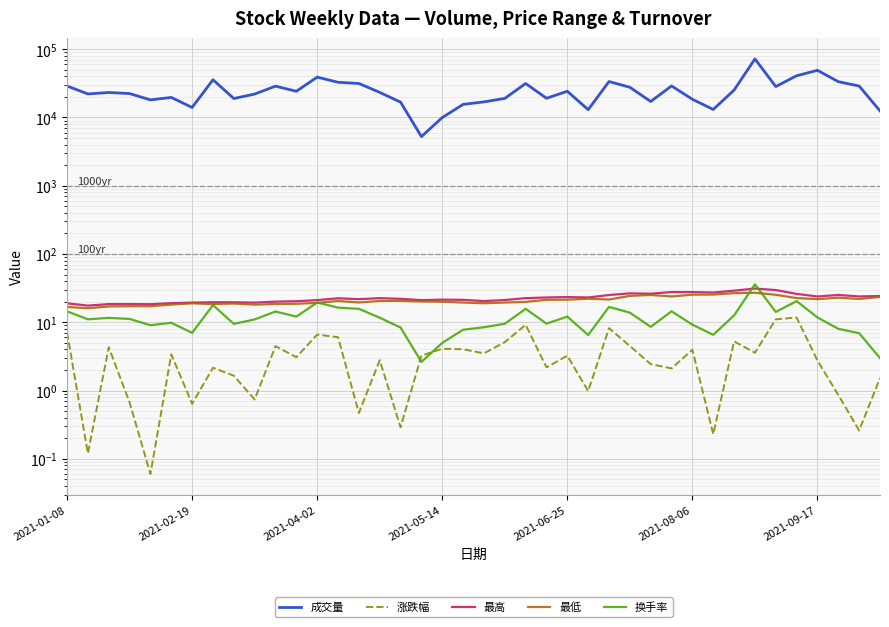

Reading left to right, list all the values displayed in this chart.

成交量: 28925.0	22121.0	23226.0	22399.0	18109.0	19664.0	14029.0	35716.0	18957.0	22037.0	28776.0	24215.0	38996.0	32777.0	31501.0	23313.0	16766.0	5252.0	9982.0	15550.0	16930.0	19037.0	31477.0	19121.0	24224.0	13016.0	33606.0	27704.0	17154.0	28981.0	18474.0	13108.0	25212.0	72060.0	28372.0	40877.0	49083.0	33464.0	28873.0	12486.0
涨跌幅: 7.1	0.1	4.3	0.7	0.1	3.4	0.6	2.2	1.6	0.7	4.5	3.1	6.6	6.0	0.5	2.8	0.3	3.2	4.1	4.0	3.5	5.1	9.2	2.2	3.2	1.0	8.2	4.5	2.4	2.1	4.0	0.2	5.2	3.6	11.1	11.8	2.8	0.9	0.3	1.5
最高: 18.9	17.6	18.5	18.5	18.4	19.1	19.4	19.7	19.6	19.4	20.1	20.4	21.1	22.5	21.8	22.6	22.1	21.1	21.4	21.3	20.5	21.2	22.6	23.1	23.4	23.1	25.1	26.6	26.2	27.7	27.7	27.3	29.1	31.2	29.7	26.1	23.9	25.1	23.9	24.2
最低: 16.8	16.1	17.1	17.2	17.2	18.2	19.0	18.5	18.8	18.1	18.6	18.6	19.2	20.5	19.5	20.5	20.6	20.2	20.0	19.4	19.0	19.5	19.9	21.3	21.4	22.1	21.6	24.4	25.1	23.9	25.4	25.5	26.7	27.1	25.3	22.6	21.8	22.9	21.9	23.5
换手率: 14.5	11.1	11.6	11.2	9.1	9.8	7.0	17.9	9.5	11.0	14.4	12.1	19.5	16.4	15.8	11.7	8.4	2.6	5.0	7.8	8.5	9.5	15.7	9.6	12.1	6.5	16.8	13.8	8.6	14.5	9.2	6.5	12.6	36.0	14.2	20.4	11.8	8.0	6.9	3.0